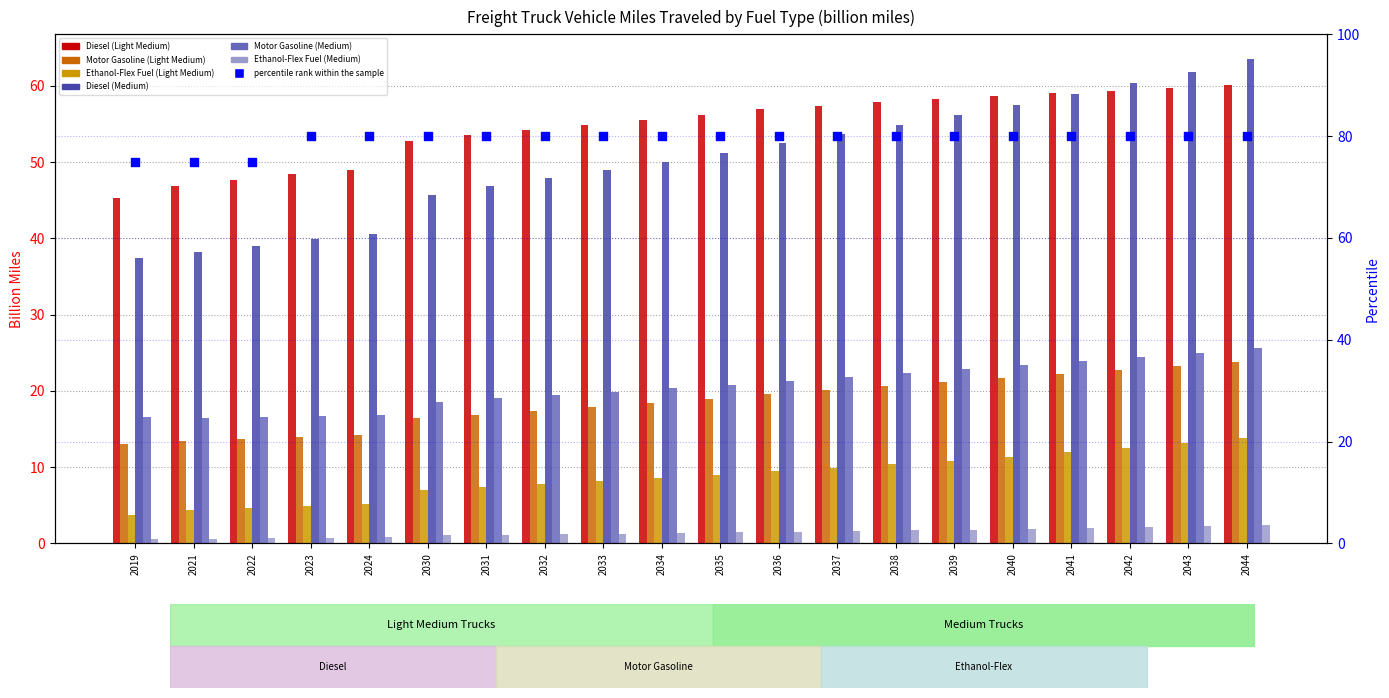

What are all the series names shown in the legend?

Diesel (Light Medium), Motor Gasoline (Light Medium), Ethanol-Flex Fuel (Light Medium), Diesel (Medium), Motor Gasoline (Medium), Ethanol-Flex Fuel (Medium)